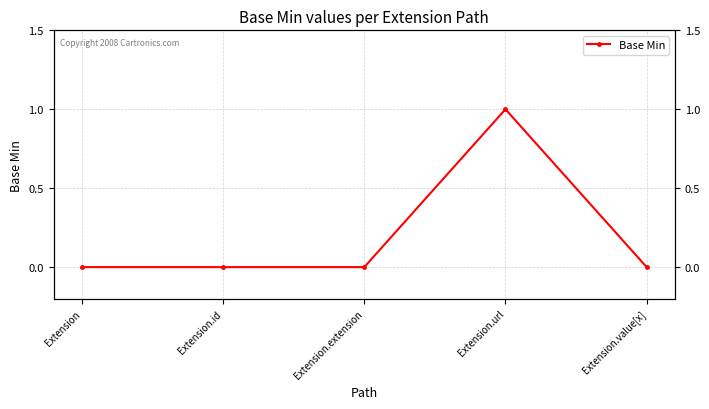

How many points are higher than both their immediate neighbors (excluding endpoints)?

1